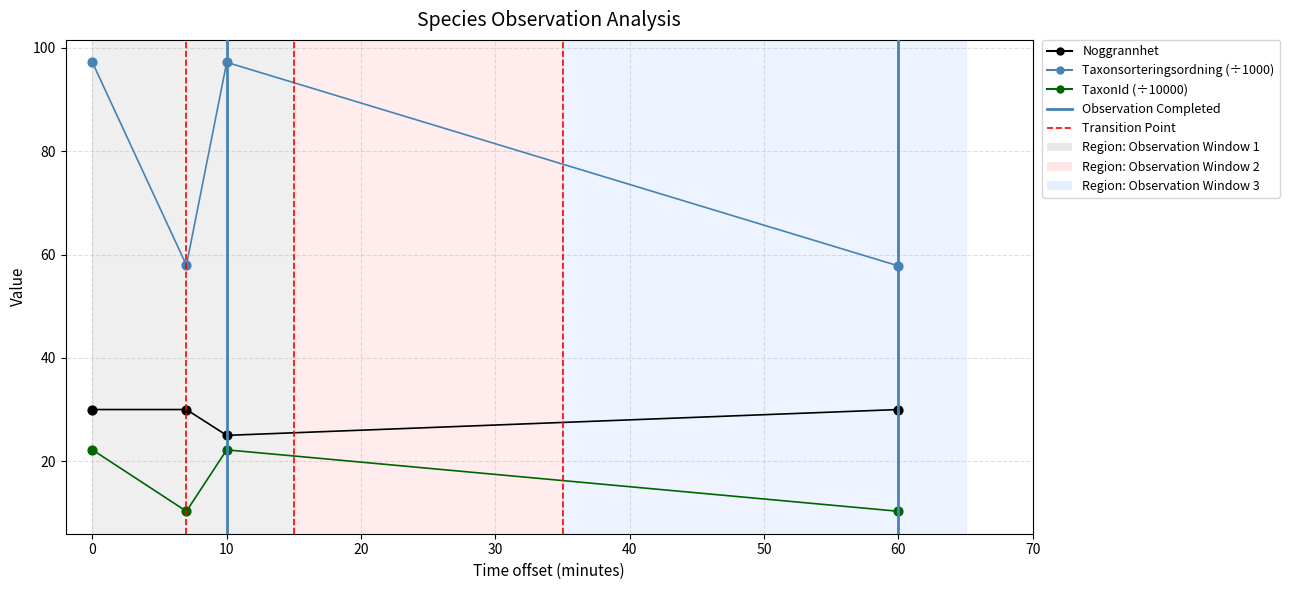

Which series has the widest spread of values?

Taxonsorteringsordning (÷1000)